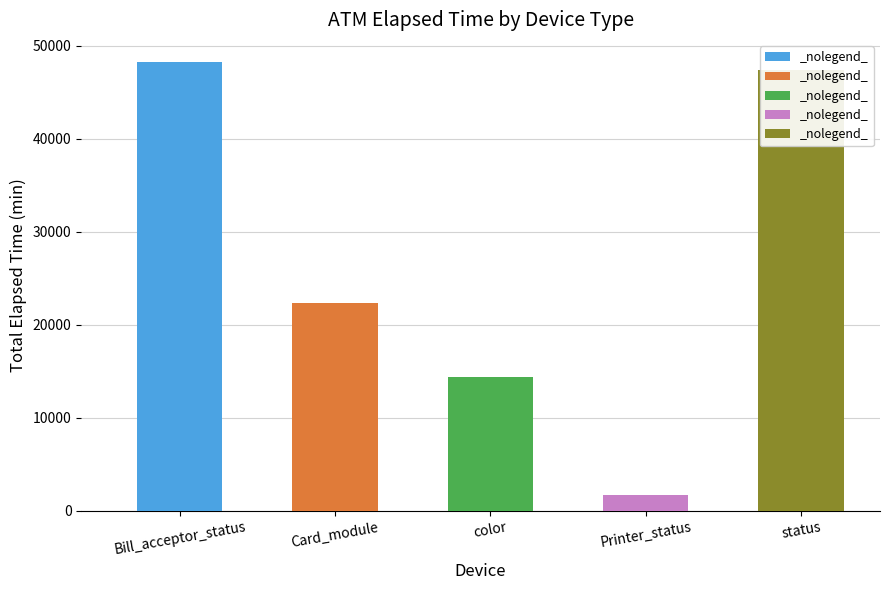

What is the sum of all values?

133907